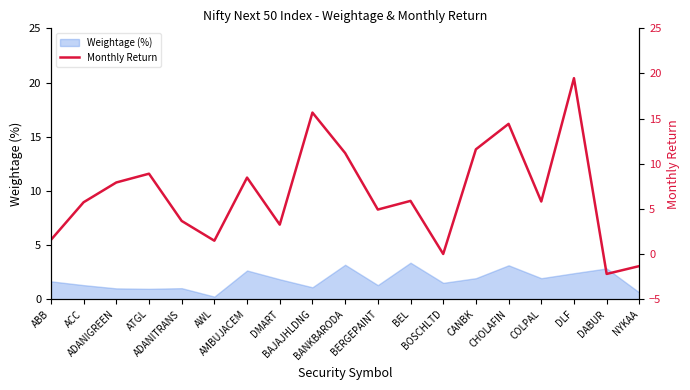

Which label corresponds to the largest value in the chart?

DLF